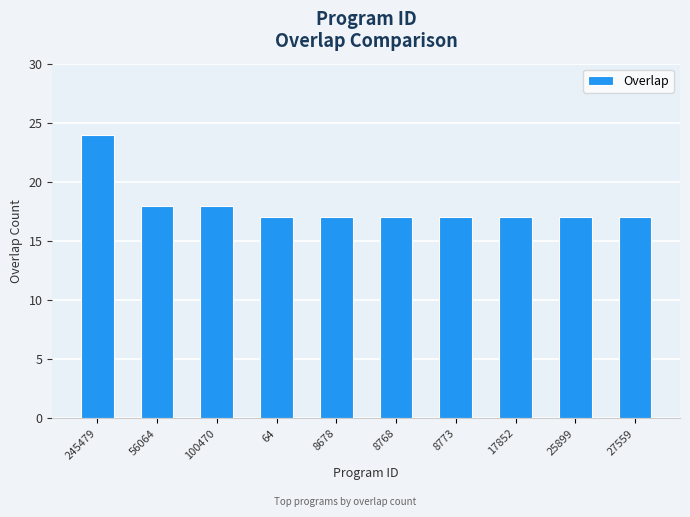

True or false: the data shows 29 at 8773.

False